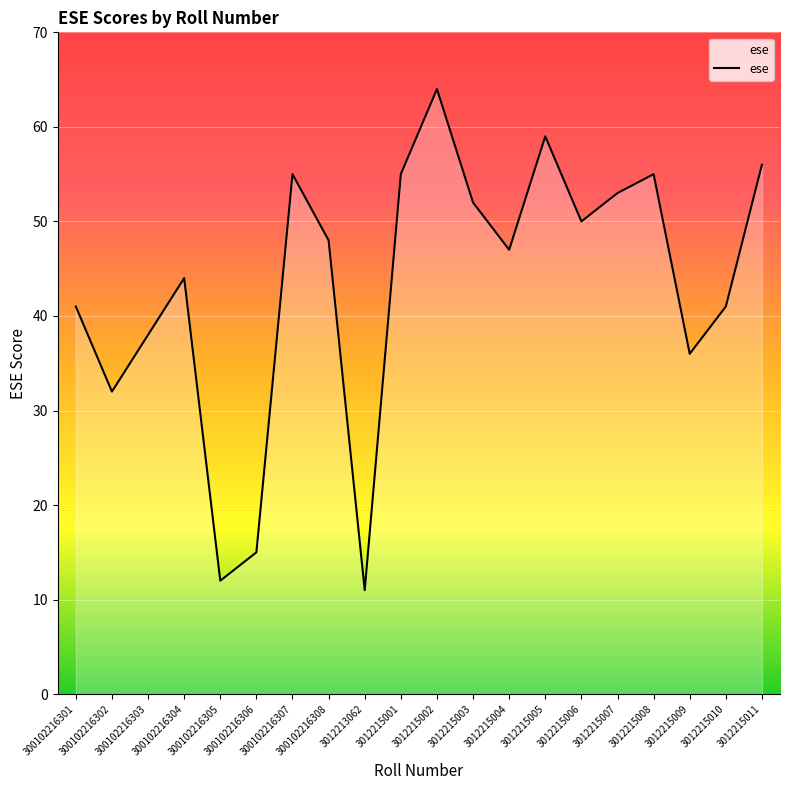

What is the greatest value displayed?

64